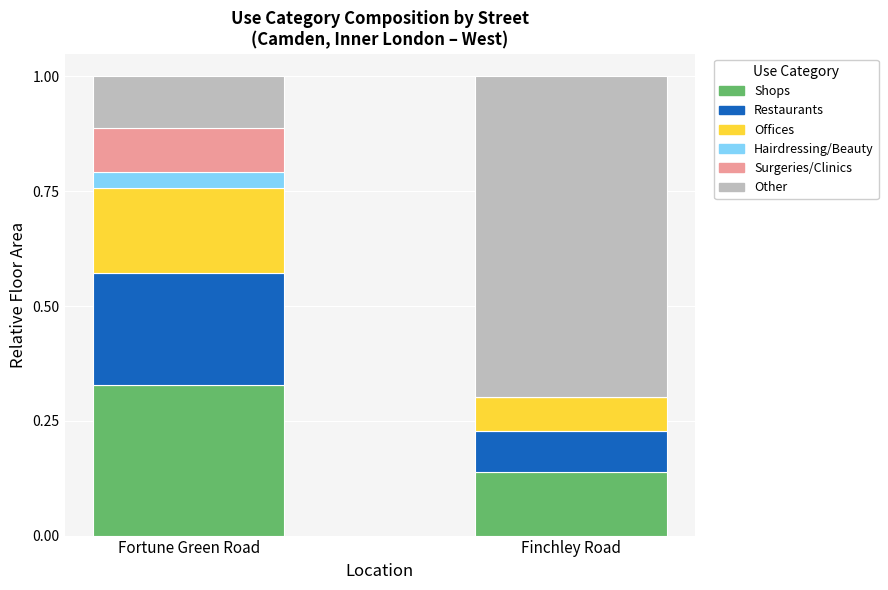

What are all the series names shown in the legend?

Shops, Restaurants, Offices, Hairdressing/Beauty, Surgeries/Clinics, Other